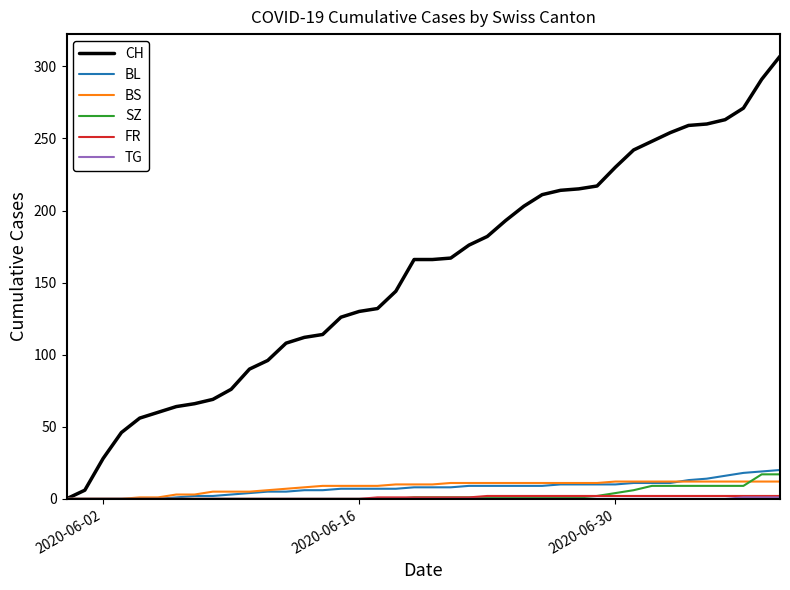

Which series has the largest range (max minus min)?

CH